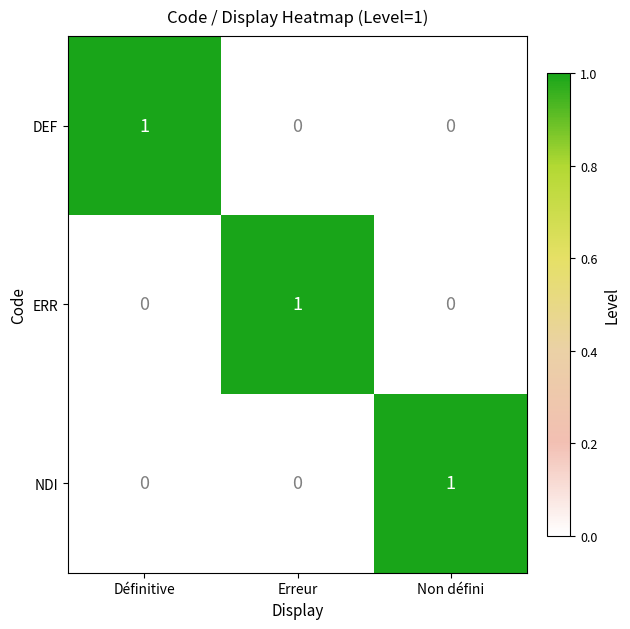

Which category has the highest value in the NDI series?

Non défini